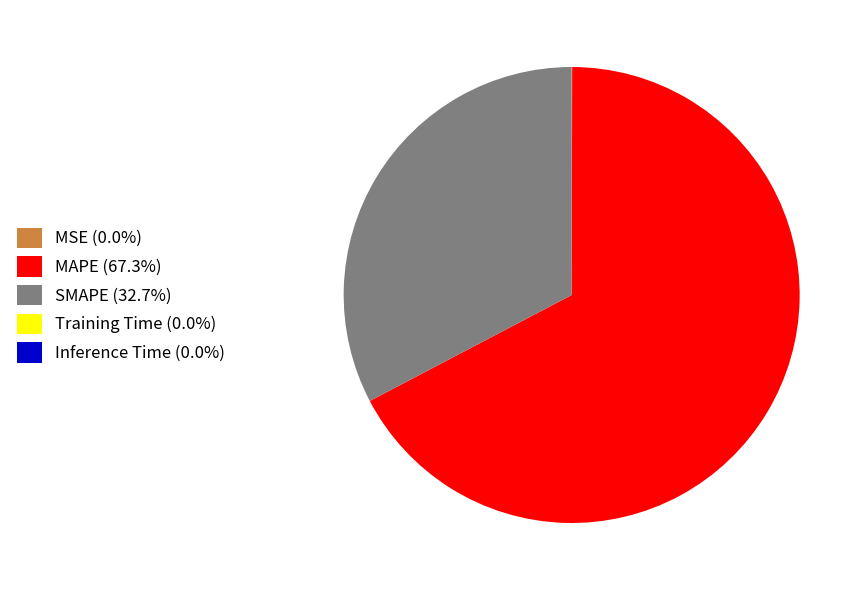

Is there any slice that represents more than half of the pie?

Yes